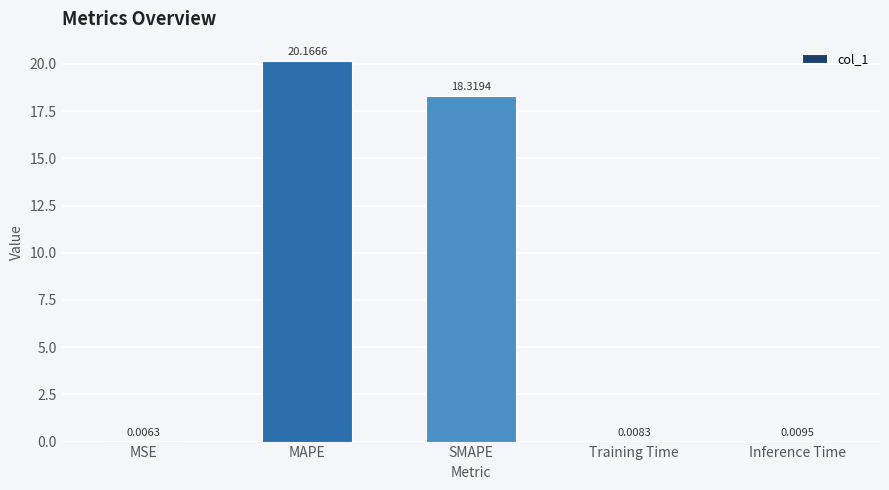

At which category does the chart reach its peak across all series?

MAPE